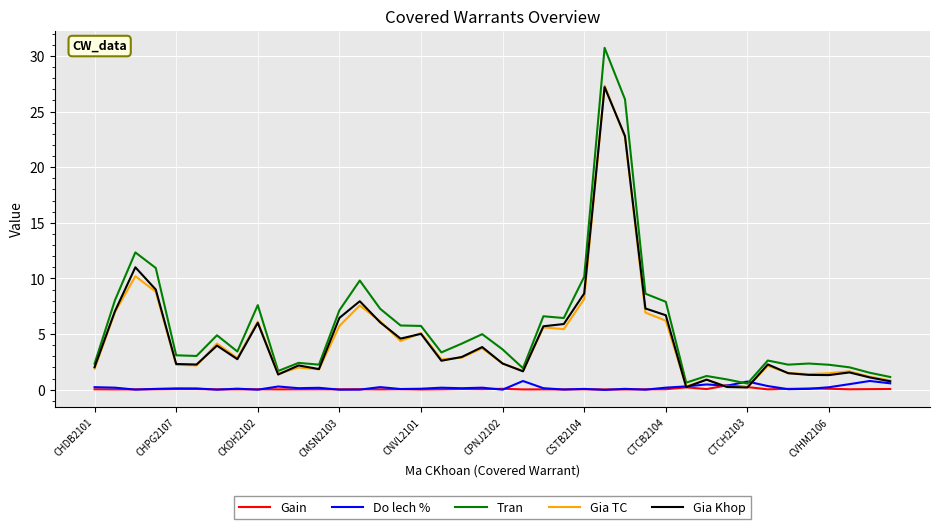

What is the greatest value displayed?

30.7